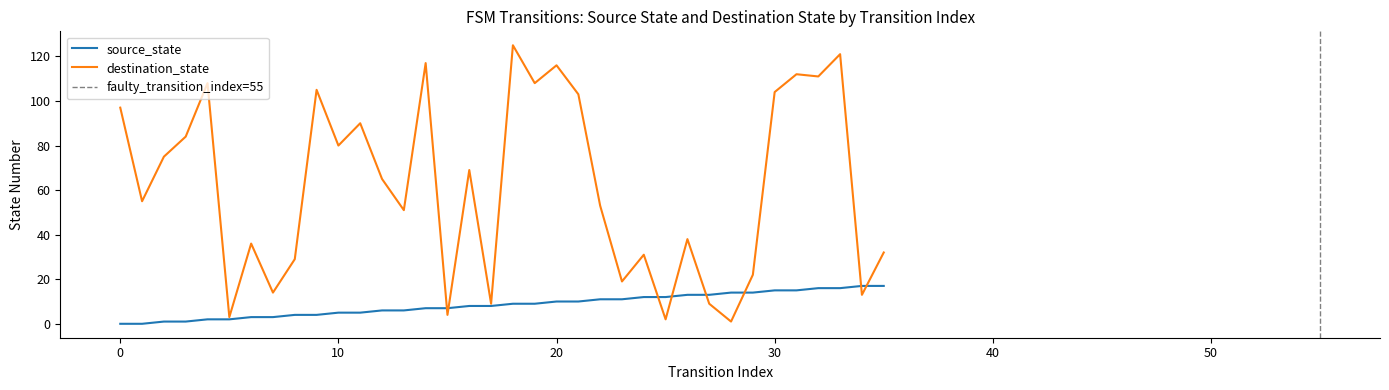

What is the total value across all series at 25?

14